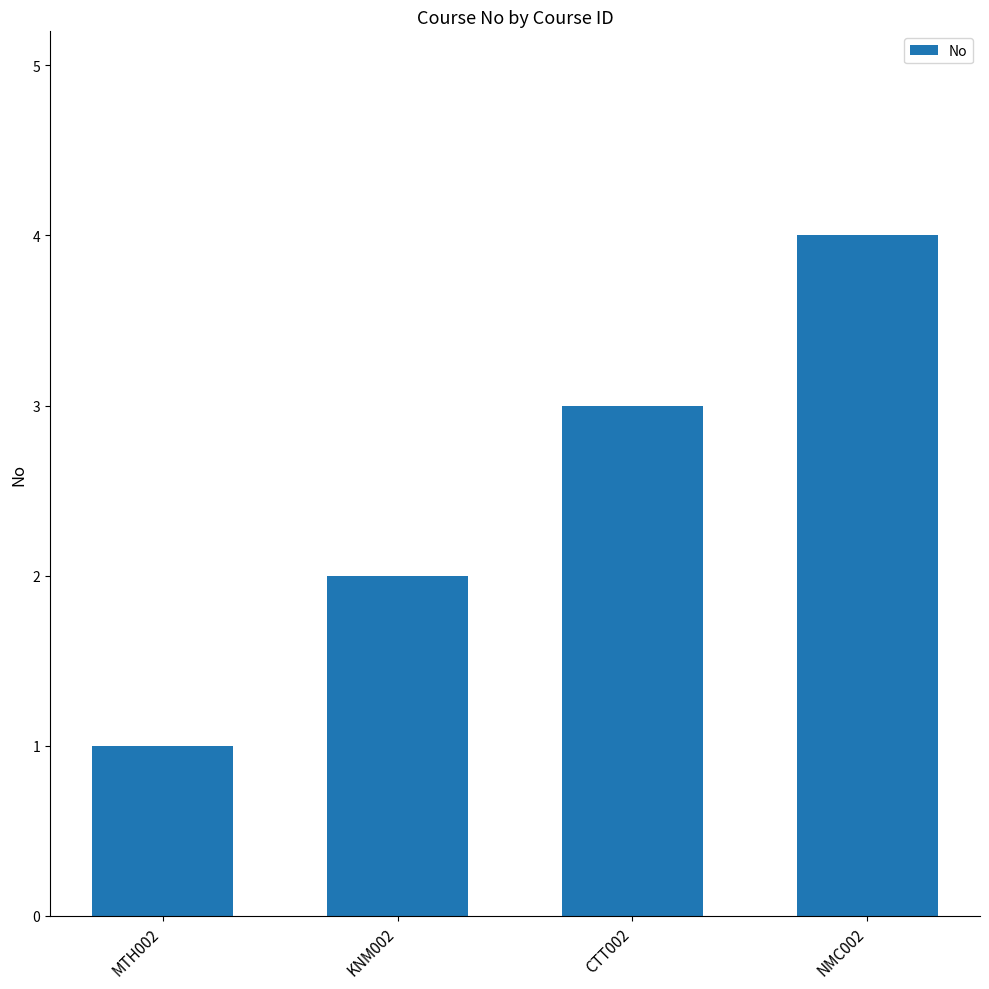

How many bars are there in total?

4